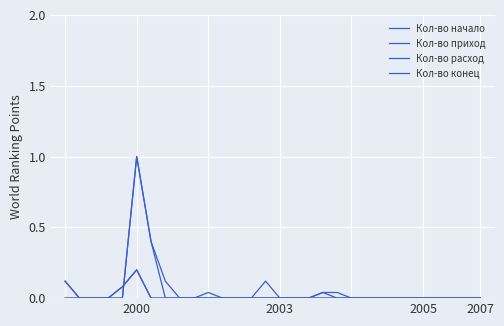

Is this an area chart (filled region under the line)?

No